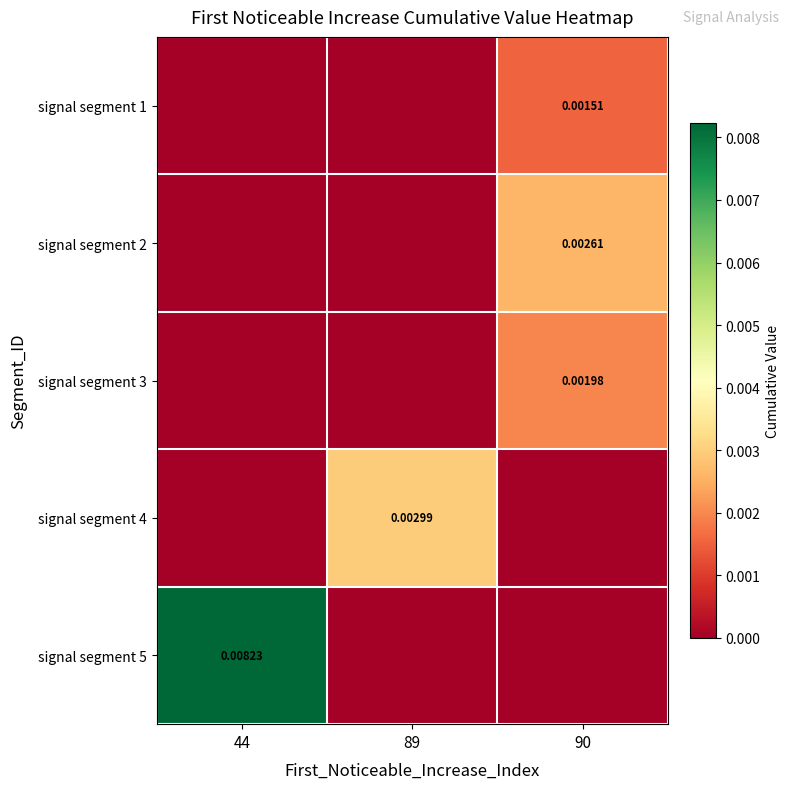

Which category has the highest value in the signal segment 3 series?

90